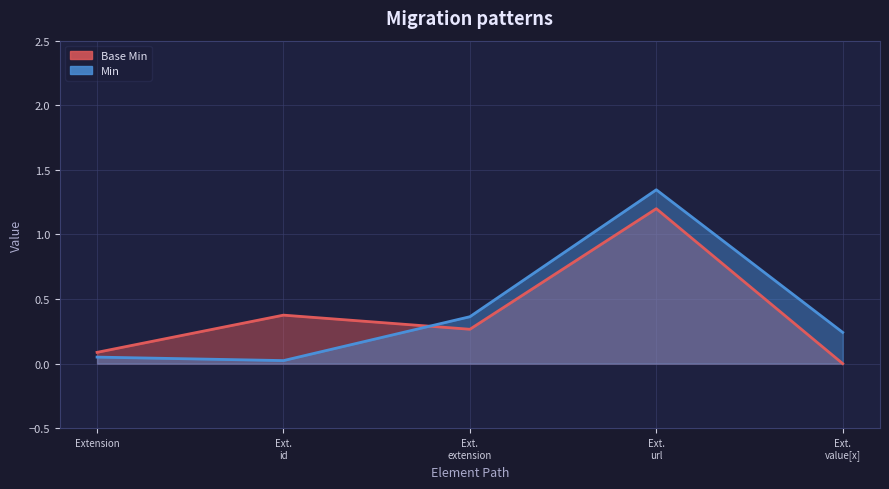

What position from the right is Ext.
url?

2